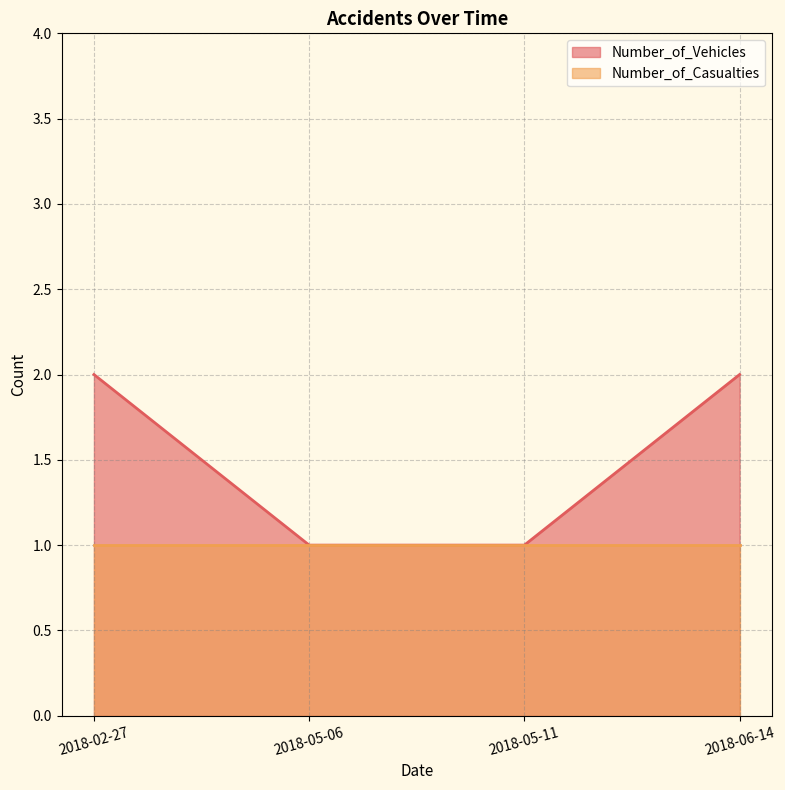

Reading right to left, list all the values displayed in this chart.

2018-06-14=2	2018-05-11=1	2018-05-06=1	2018-02-27=2